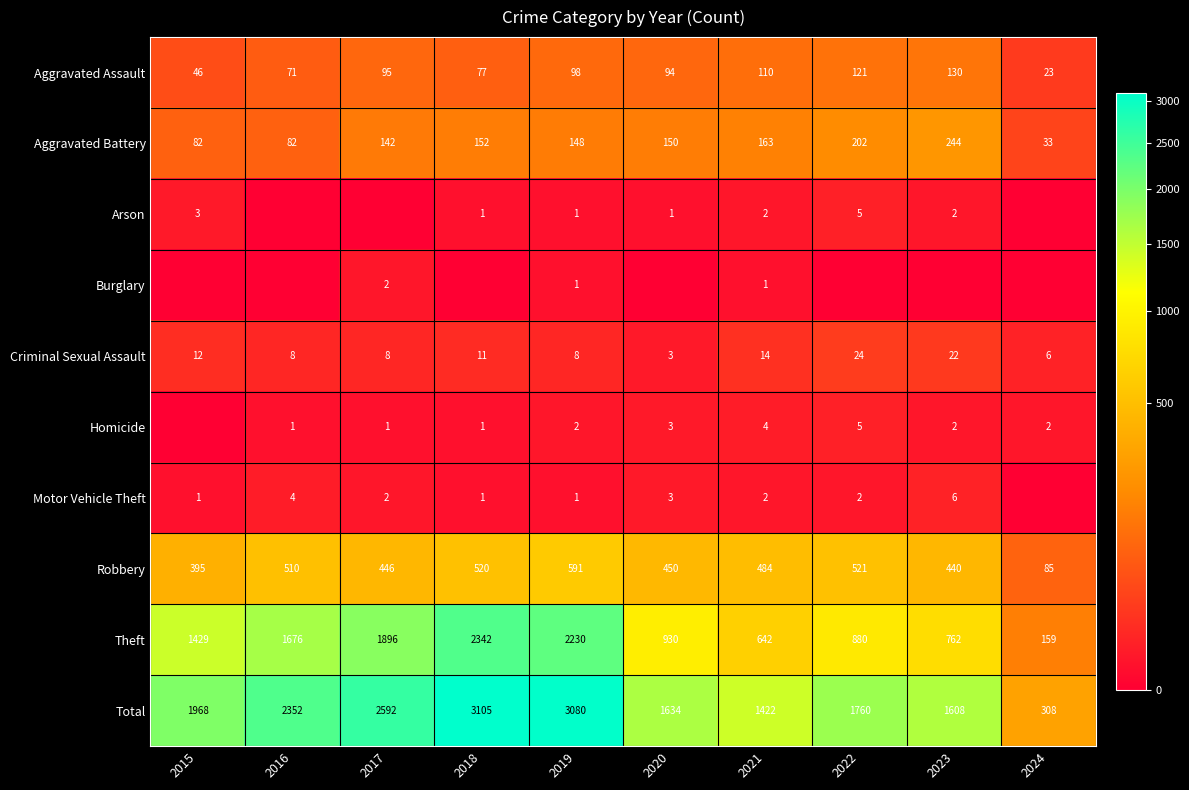

What is the sum of the Motor Vehicle Theft values at 2023 and 2019?

7